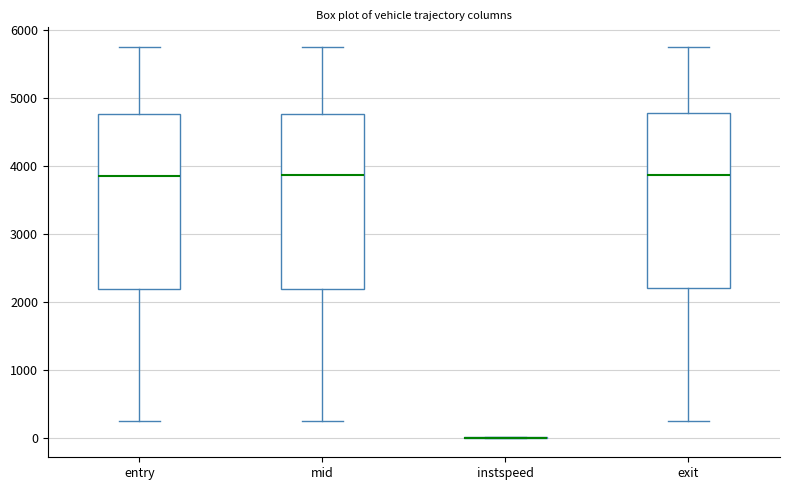

Where does the median line of the box for entry sit on the y-axis? The values are not printed on the chart, so give them approximately, as read against the axis.

3900